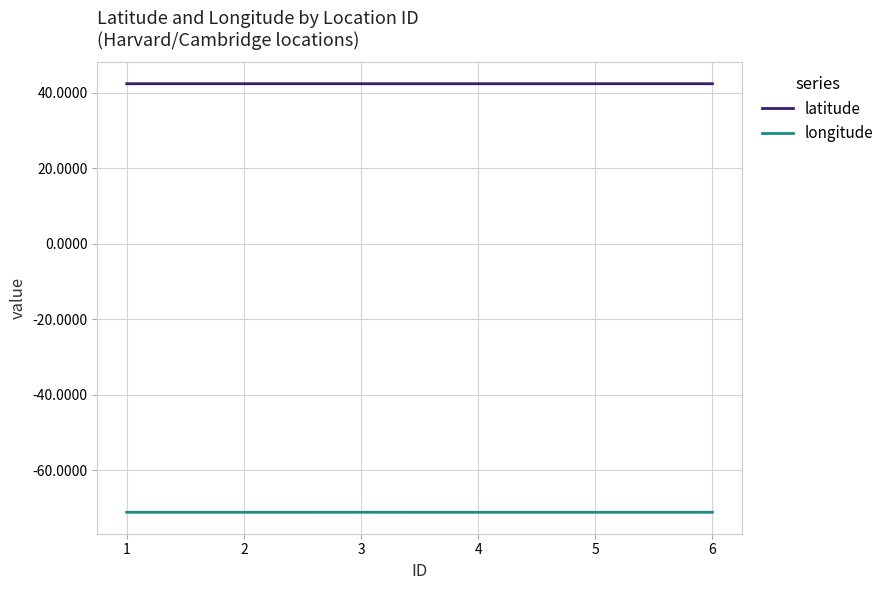

Reading left to right, extract all data points from this chart.

latitude: 1=42.4	2=42.4	3=42.4	4=42.4	5=42.4	6=42.4
longitude: 1=-71.1	2=-71.1	3=-71.1	4=-71.1	5=-71.1	6=-71.1